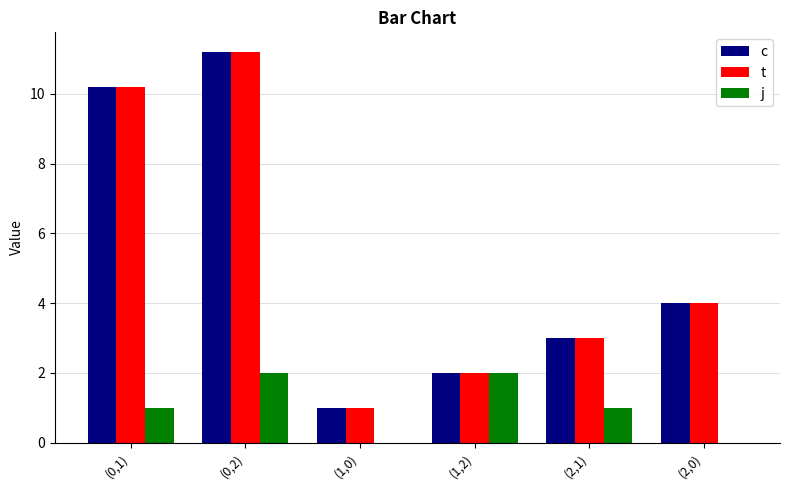

What is the sum of all j values?

6.0